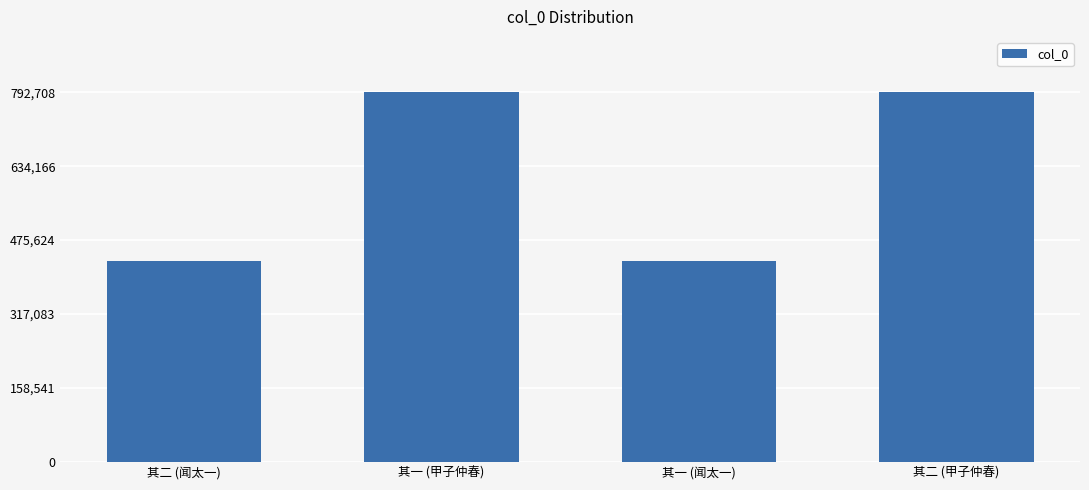

How many series are shown in this chart?

1